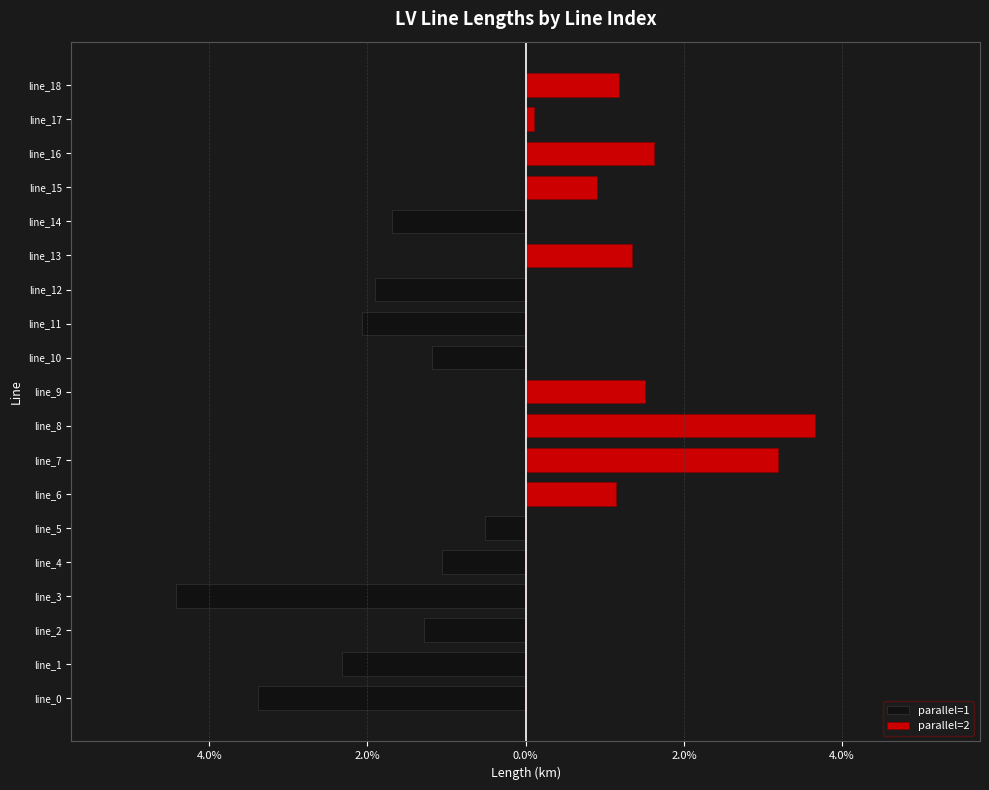

True or false: parallel=2 has a value of 0.0 at 2.0%.

True